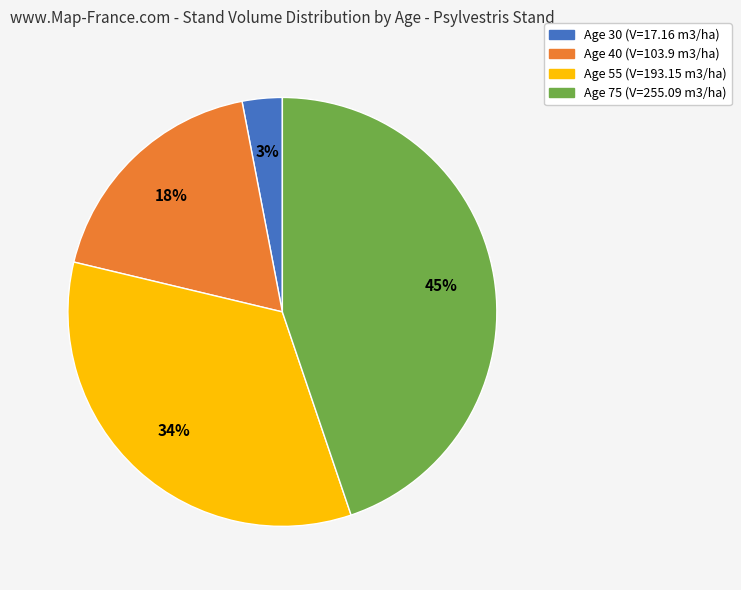

To the nearest percent, what is the average slice percentage?

25%